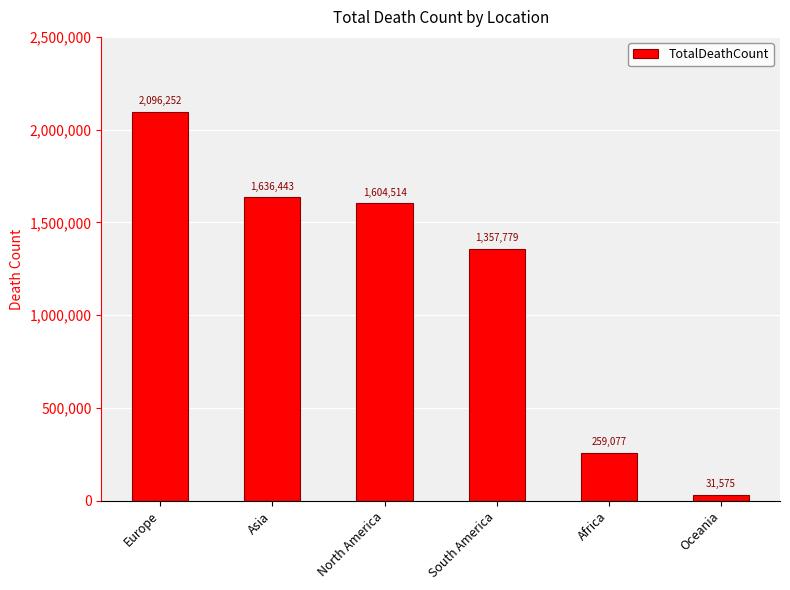

What is the label of the 3rd bar from the left?

North America